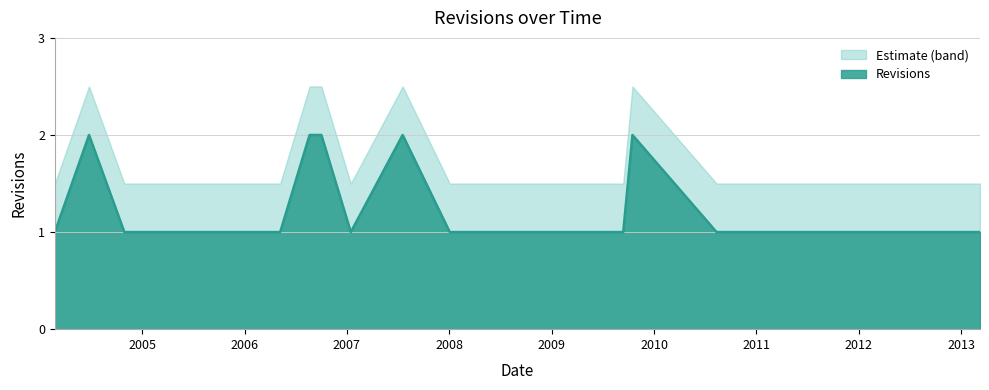

Between 2006-08-21 and 2012-11-18, which is larger?

2006-08-21